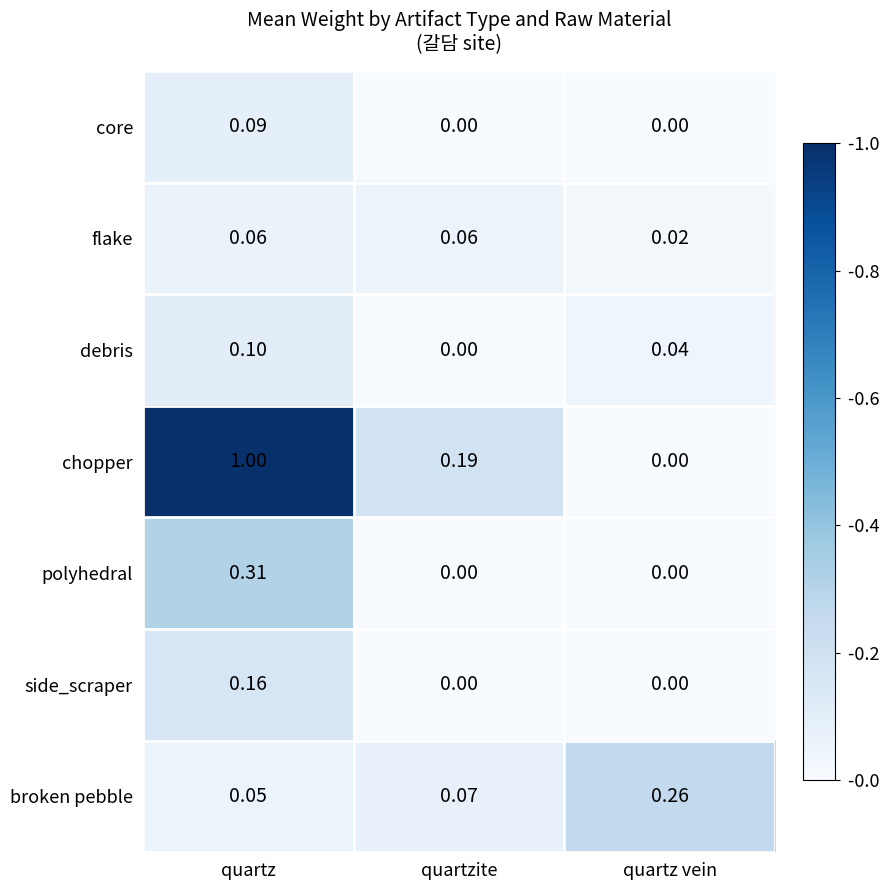

Which series has the largest range (max minus min)?

chopper